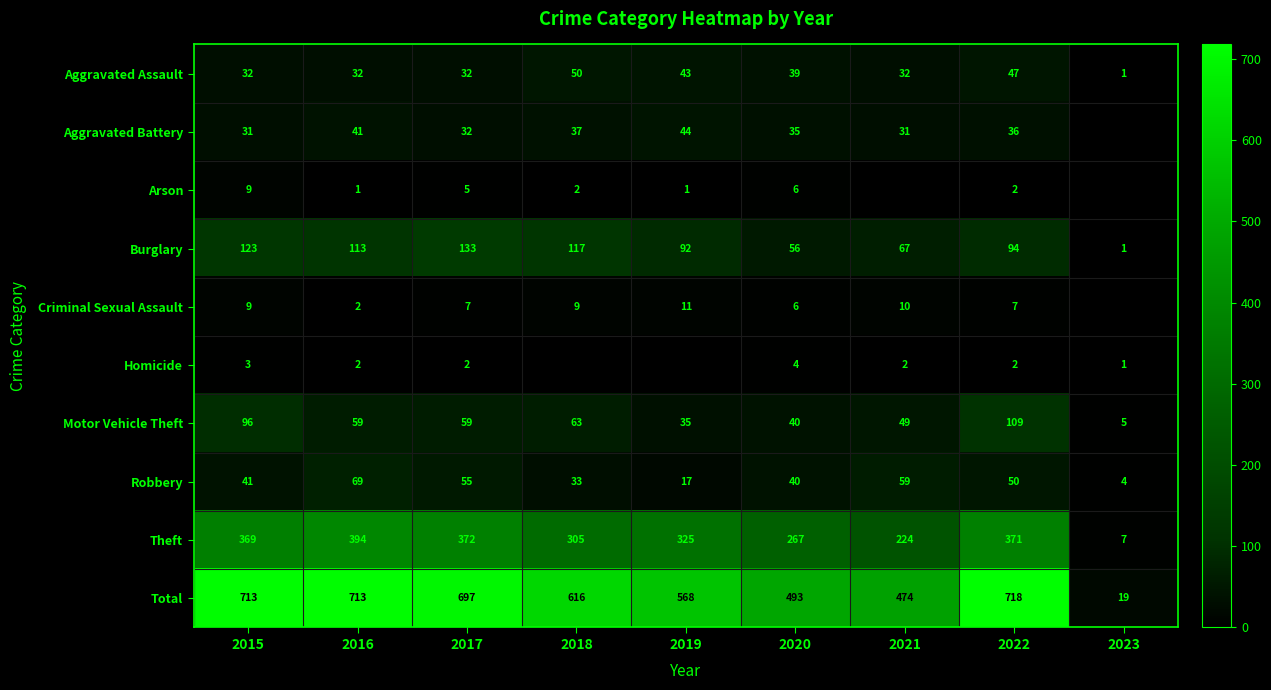

Read the Theft value at 2020.

267